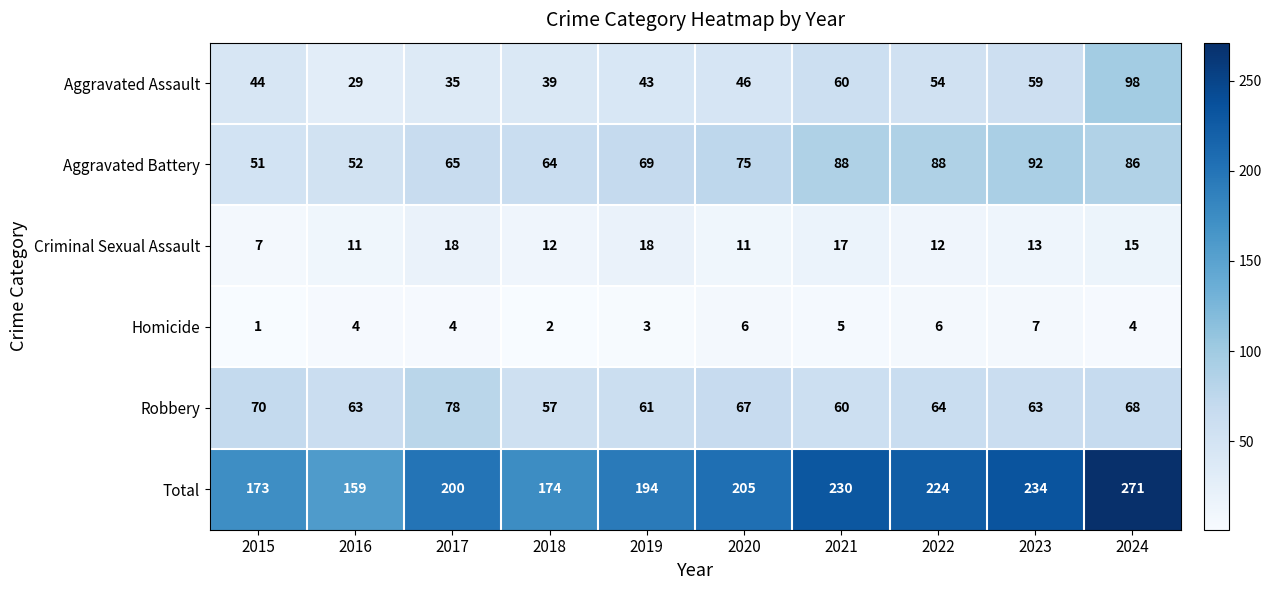

What is the average value of the Aggravated Battery series?

73